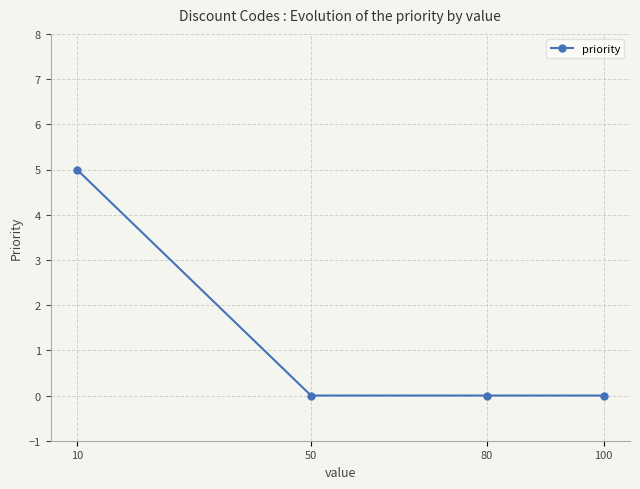

Reading left to right, transcribe all the data shown in this chart.

10=5	50=0	80=0	100=0